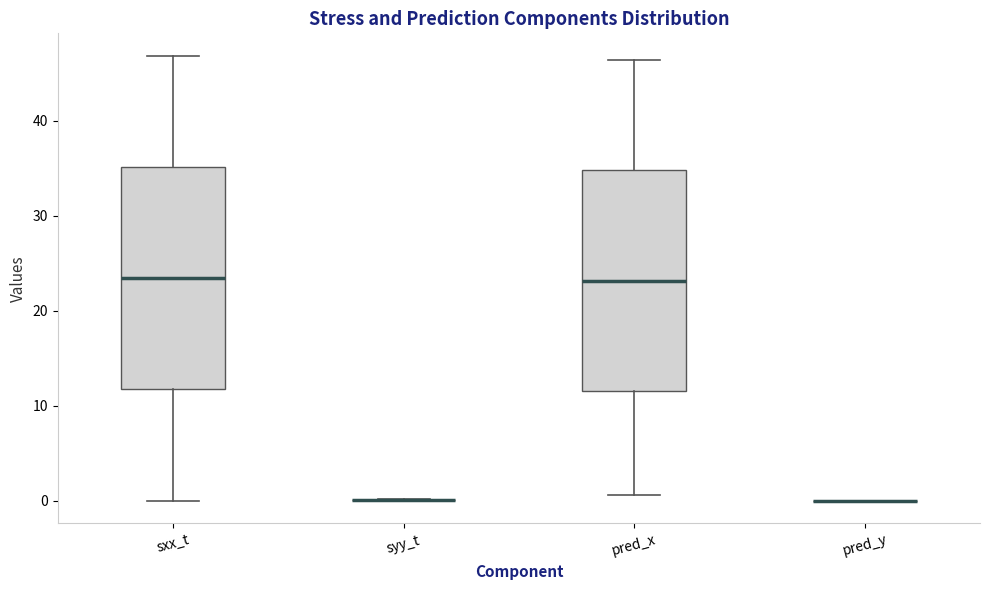

Reading left to right, read every box against the y-axis: the position of its median line, the range the box covers, and the ends of its whiskers. The values are not printed on the chart, so give them approximately, as read against the axis.

sxx_t: median 23, box 12 to 35, whiskers 0 to 47
syy_t: box collapsed to a line at 0, whiskers 0 to 0
pred_x: median 23, box 12 to 35, whiskers 1 to 46
pred_y: box collapsed to a line at 0, whiskers 0 to 0